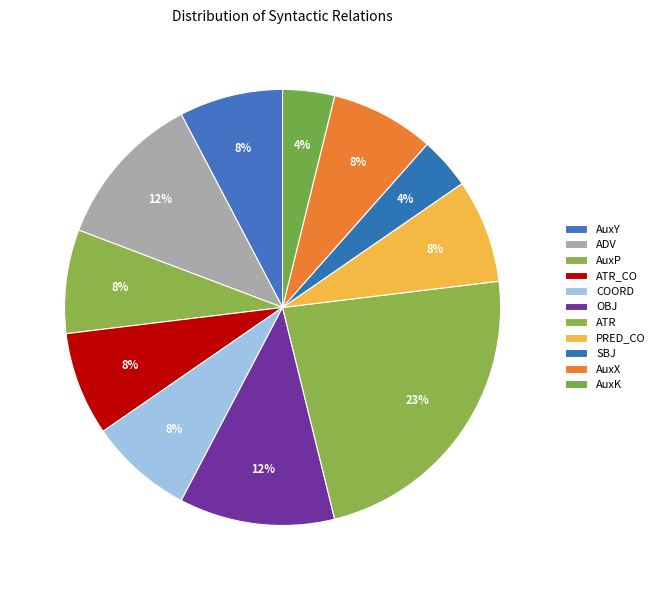

Approximately how many times larger is the value at ADV compared to COORD?

1.5